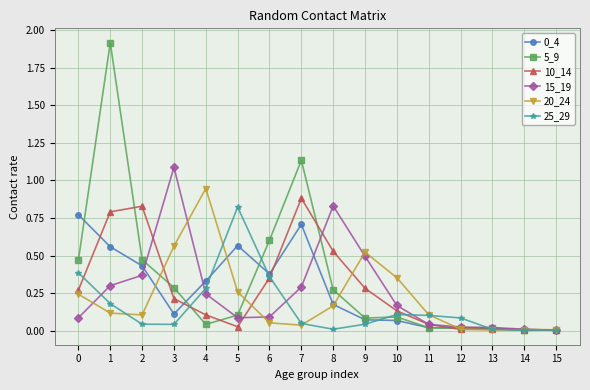

True or false: 5_9 has more than 0 interior local peaks.

True